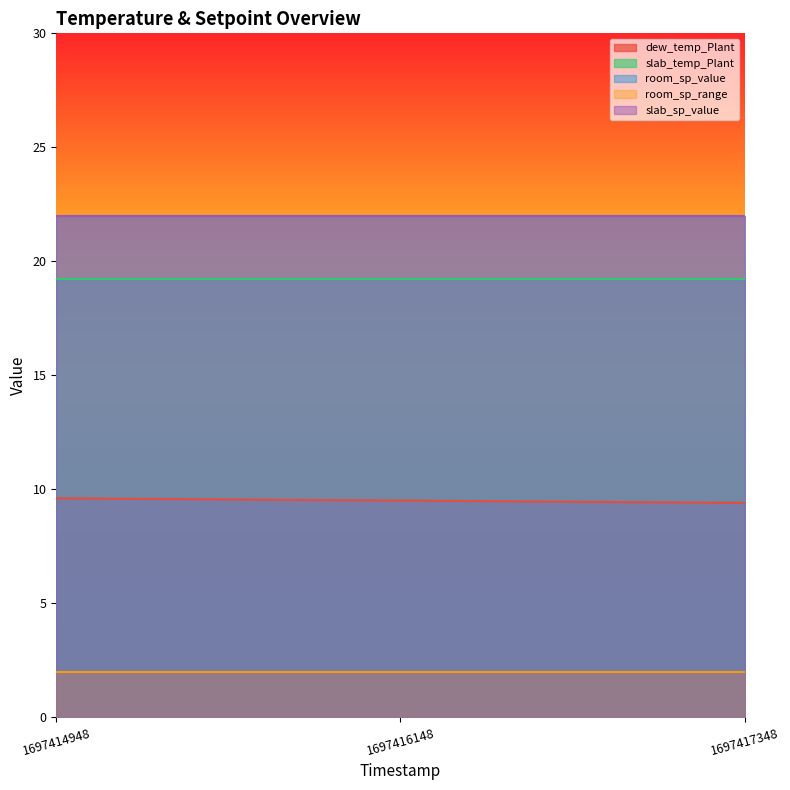

Which has a higher value, 1697414948 or 1697417348?

1697414948